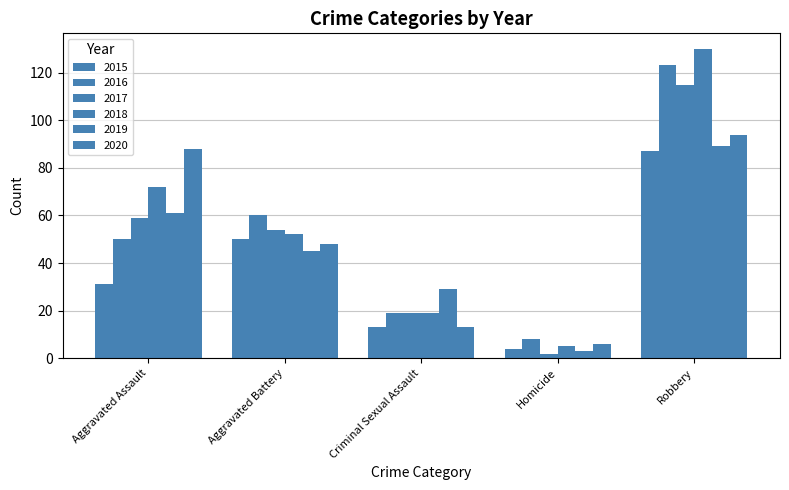

List the labels in order of 2015 value, smallest first.

Homicide, Criminal Sexual Assault, Aggravated Assault, Aggravated Battery, Robbery